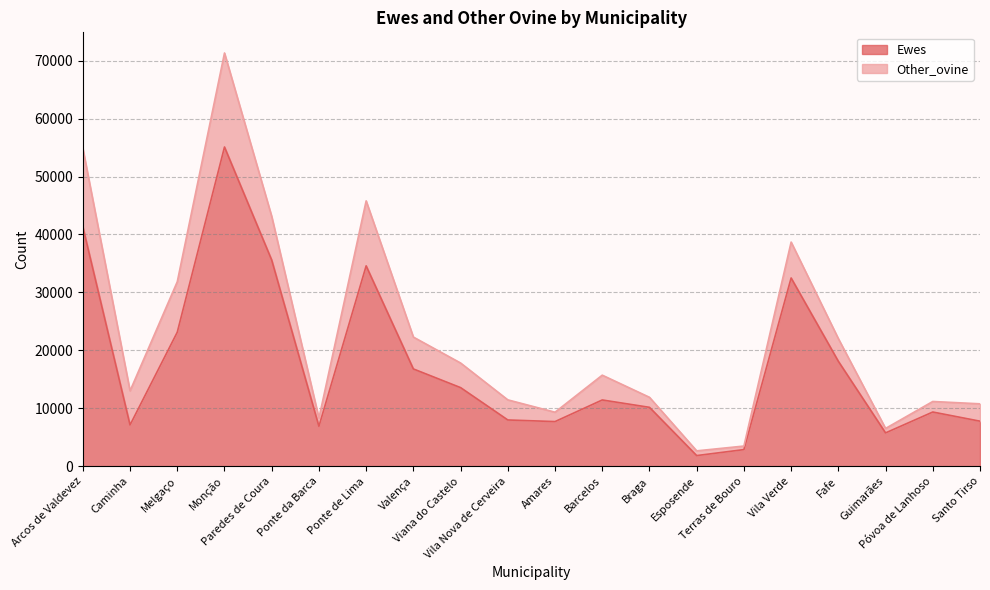

Which has a higher value, Ponte da Barca or Paredes de Coura?

Paredes de Coura